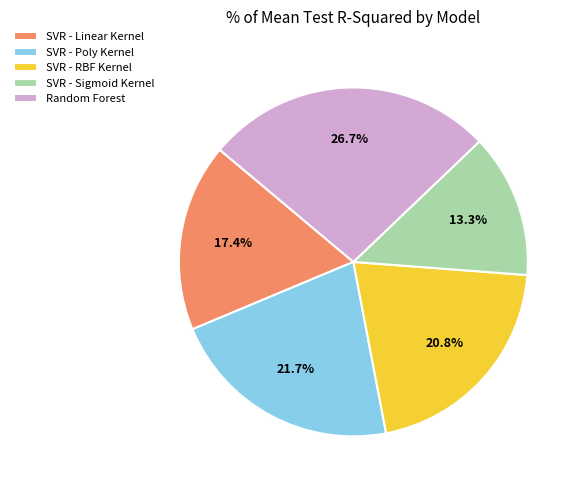

Does SVR - Poly Kernel account for over 50% of the chart?

No